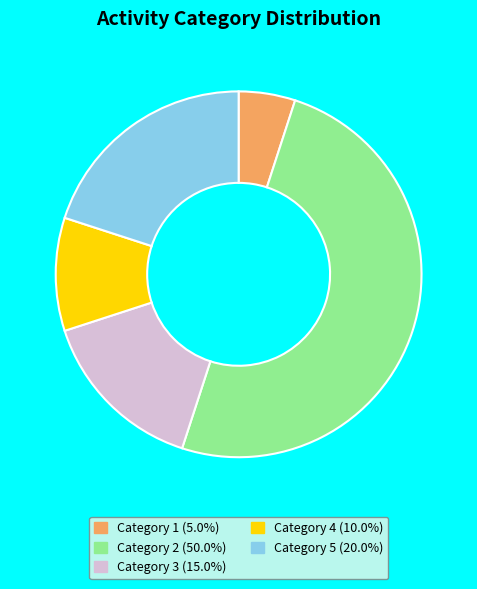

Is Category 1 (5.0%) the majority of the pie?

No